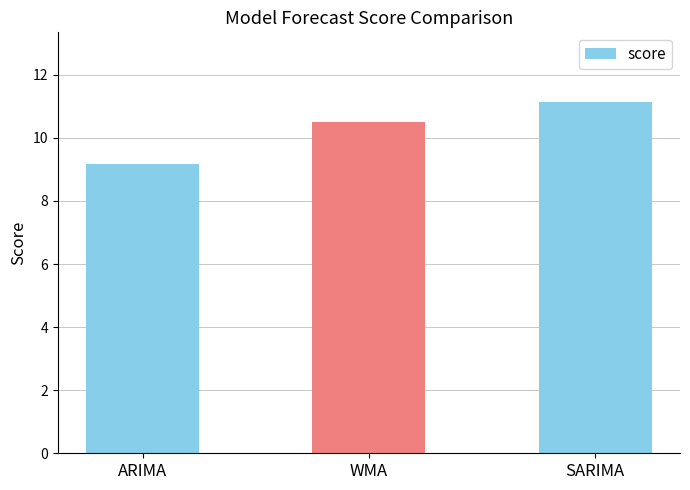

Reading left to right, extract all data points from this chart.

ARIMA=9.2	WMA=10.5	SARIMA=11.1